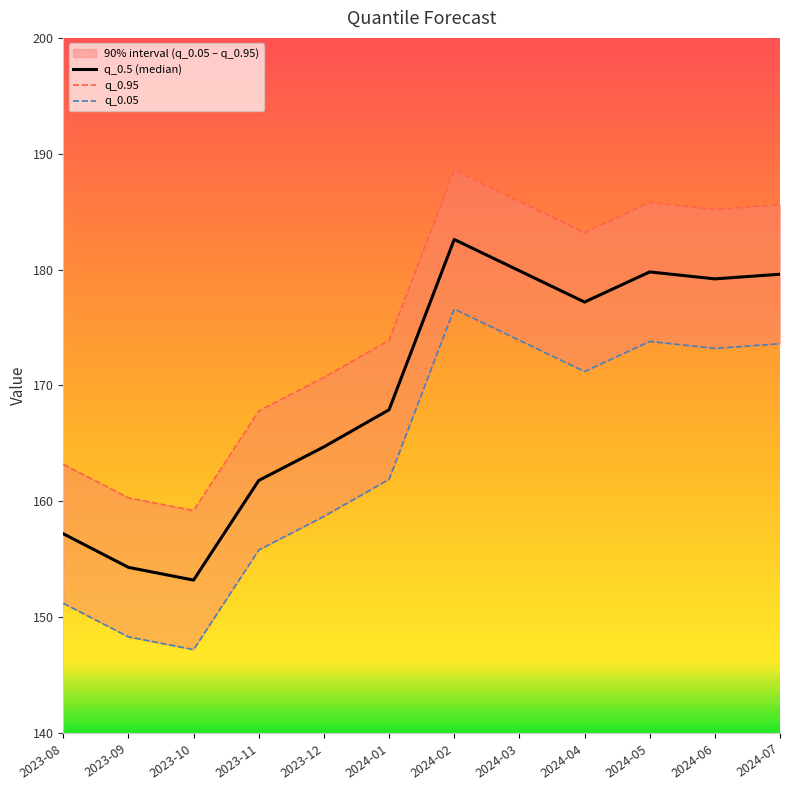

How many data points in q_0.95 are less than 183?

6